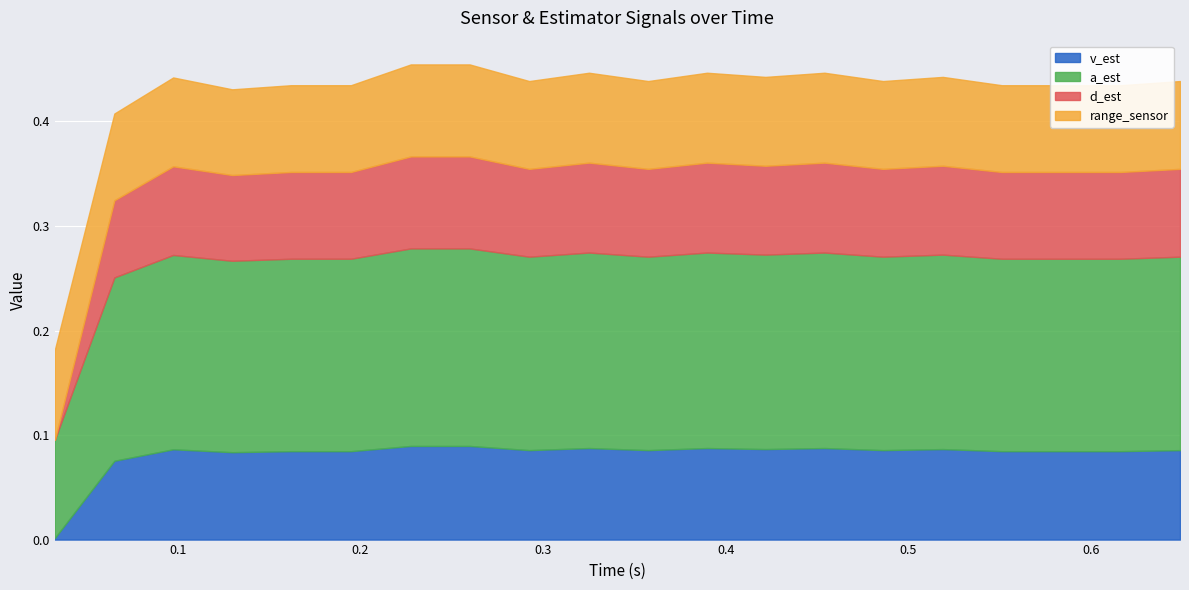

Which has a higher value, 2 or 5?

2